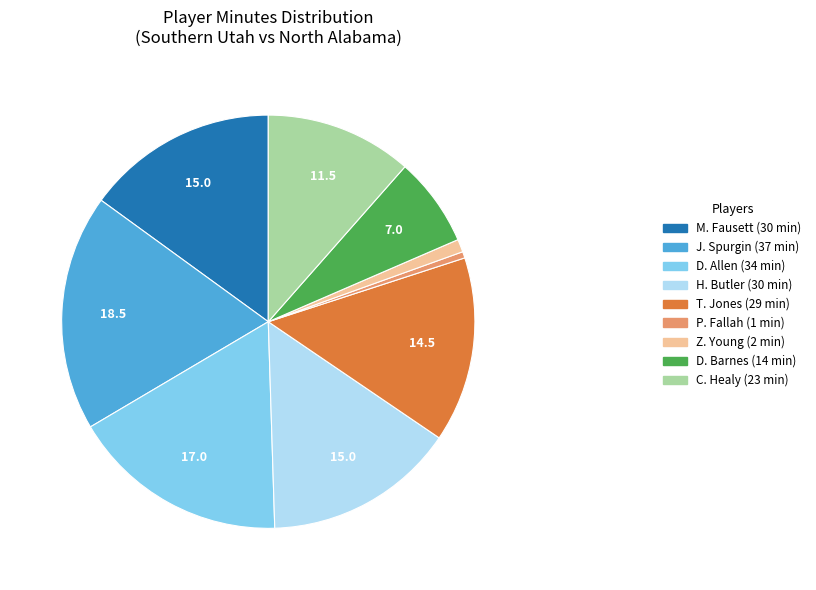

Which has a higher value, P. Fallah (1 min) or D. Barnes (14 min)?

D. Barnes (14 min)